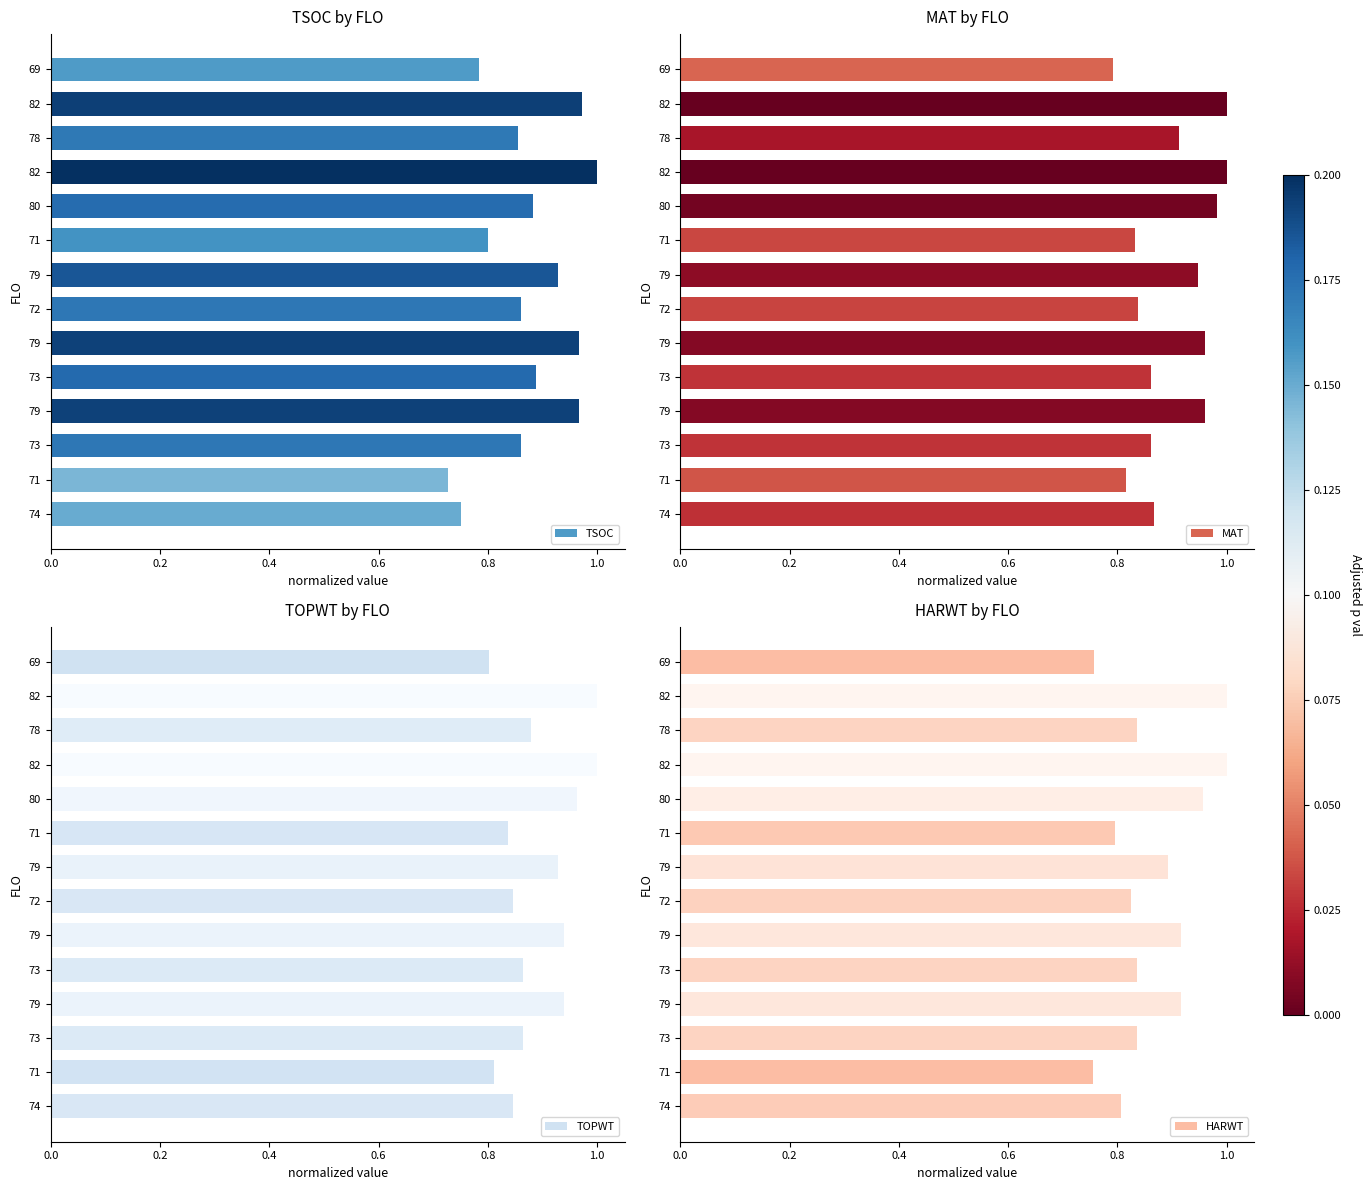

The HARWT series shows 0.8 at 71. True or false?

True